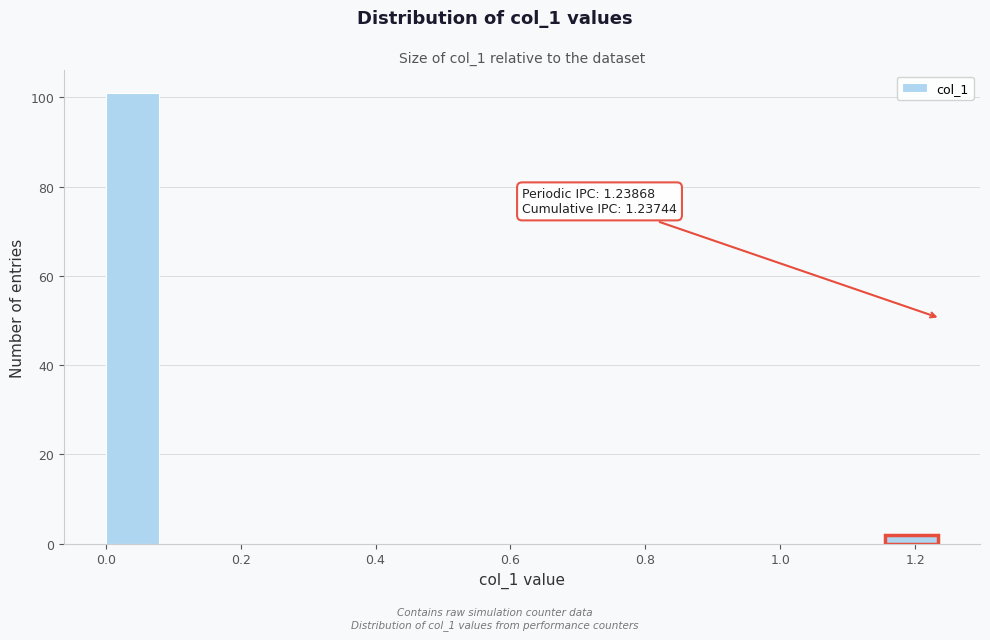

Which range on the x-axis has the tallest bar?

0.00 to 0.08